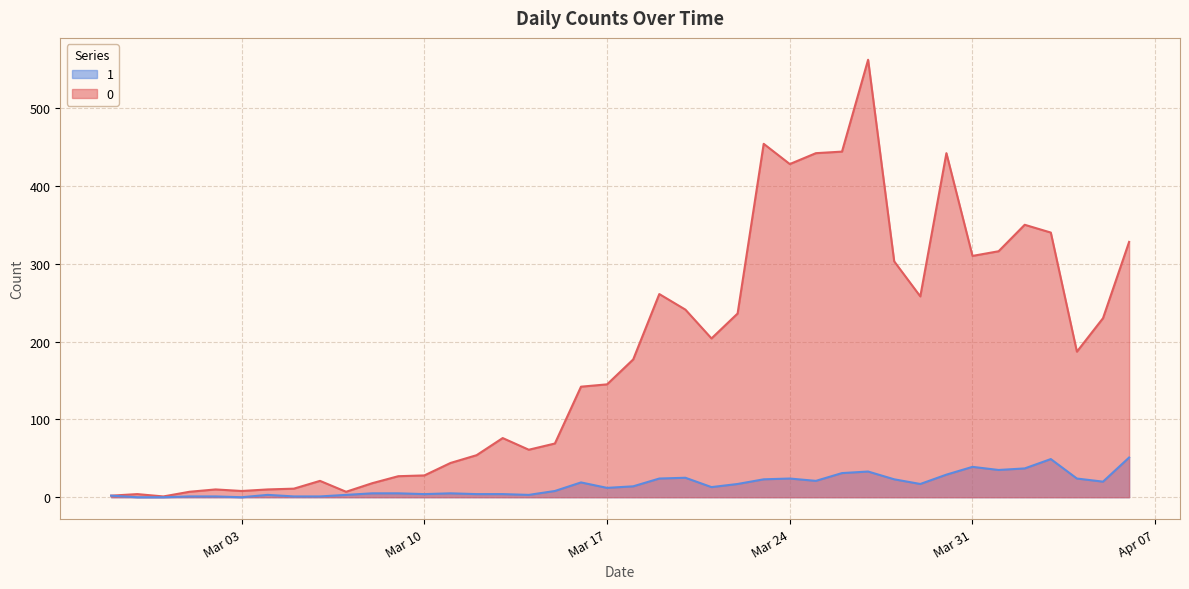

What is the value of the 1 point at the 22nd from the left?

24